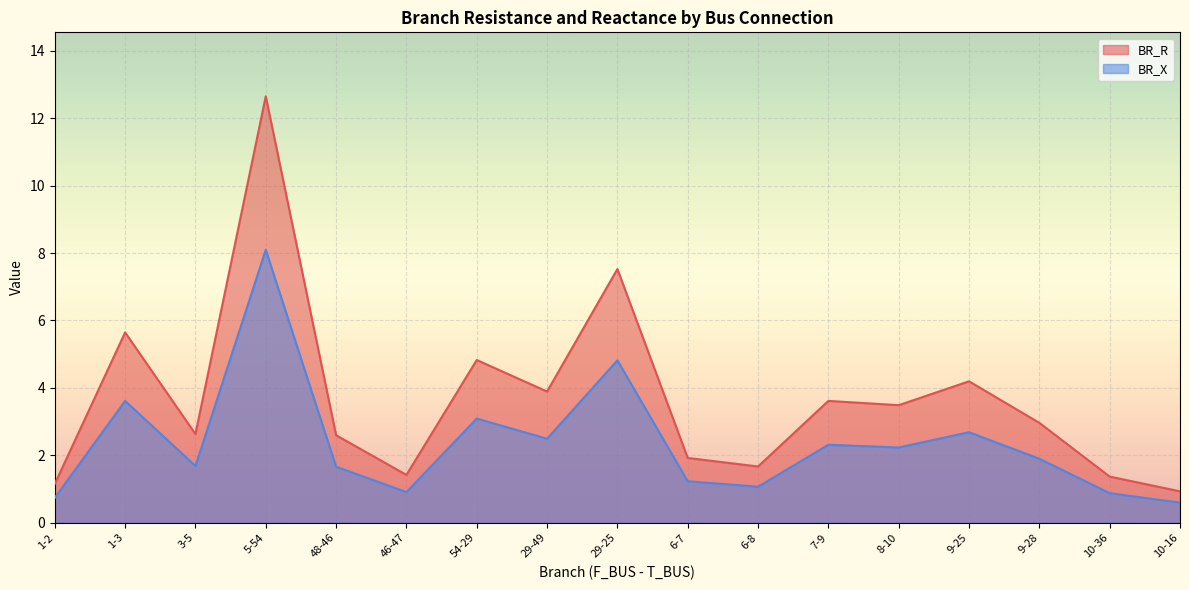

Rank the categories by BR_X value from highest to lowest.

5-54, 29-25, 1-3, 54-29, 9-25, 29-49, 7-9, 8-10, 9-28, 3-5, 48-46, 6-7, 6-8, 46-47, 10-36, 1-2, 10-16